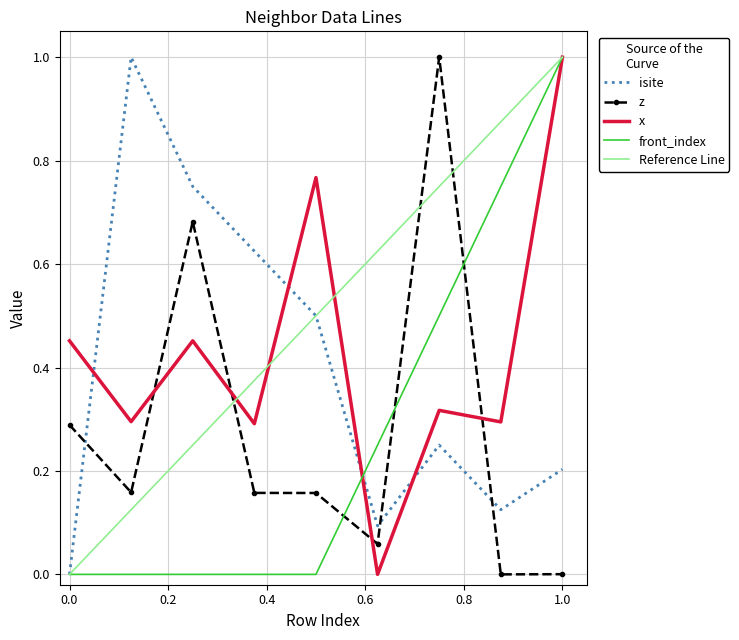

True or false: front_index and z cross at least once.

True